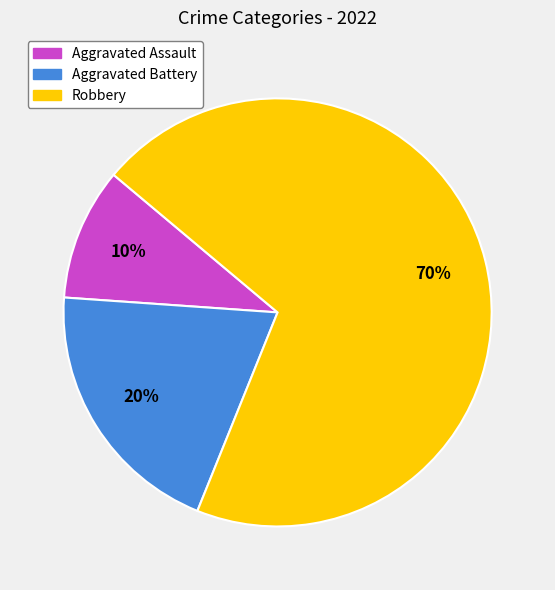

Combined, do Aggravated Battery and Robbery account for over 50%?

Yes